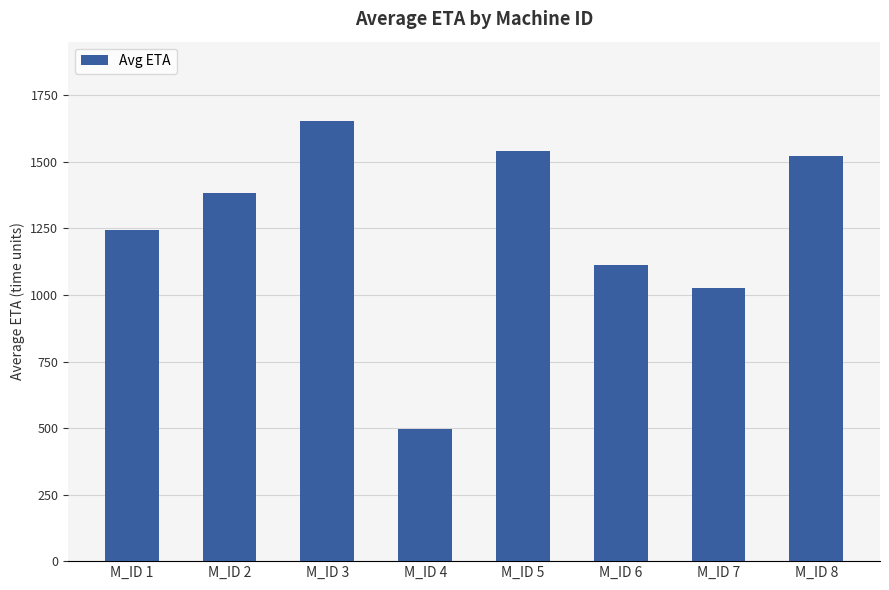

What is the difference between the maximum and second lowest values?

626.1